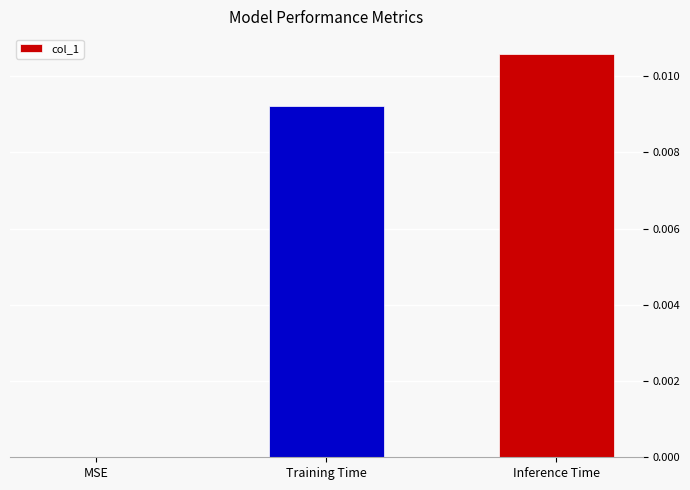

How many positive values are there?

2